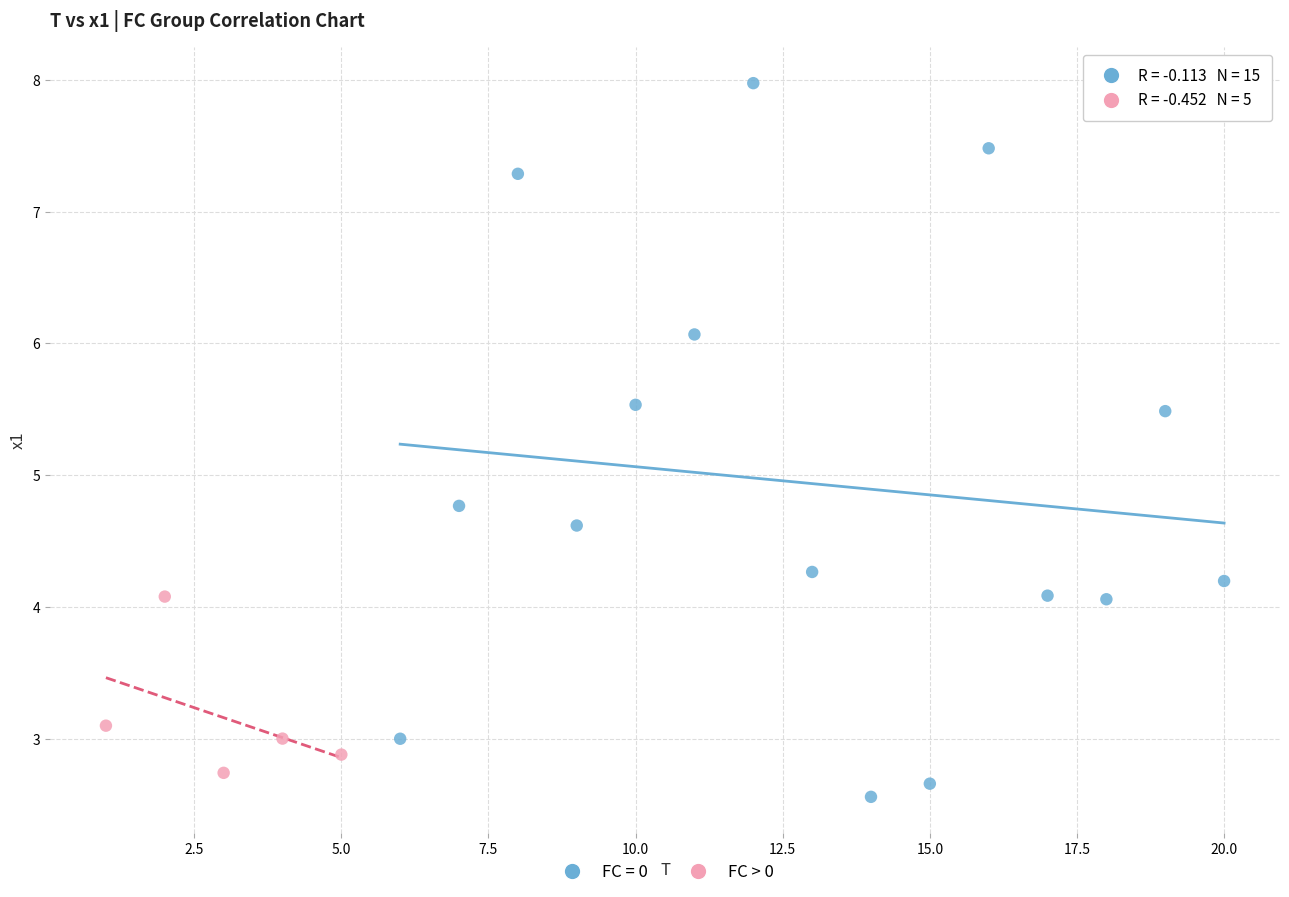

Which series contains the highest Y value?

FC = 0